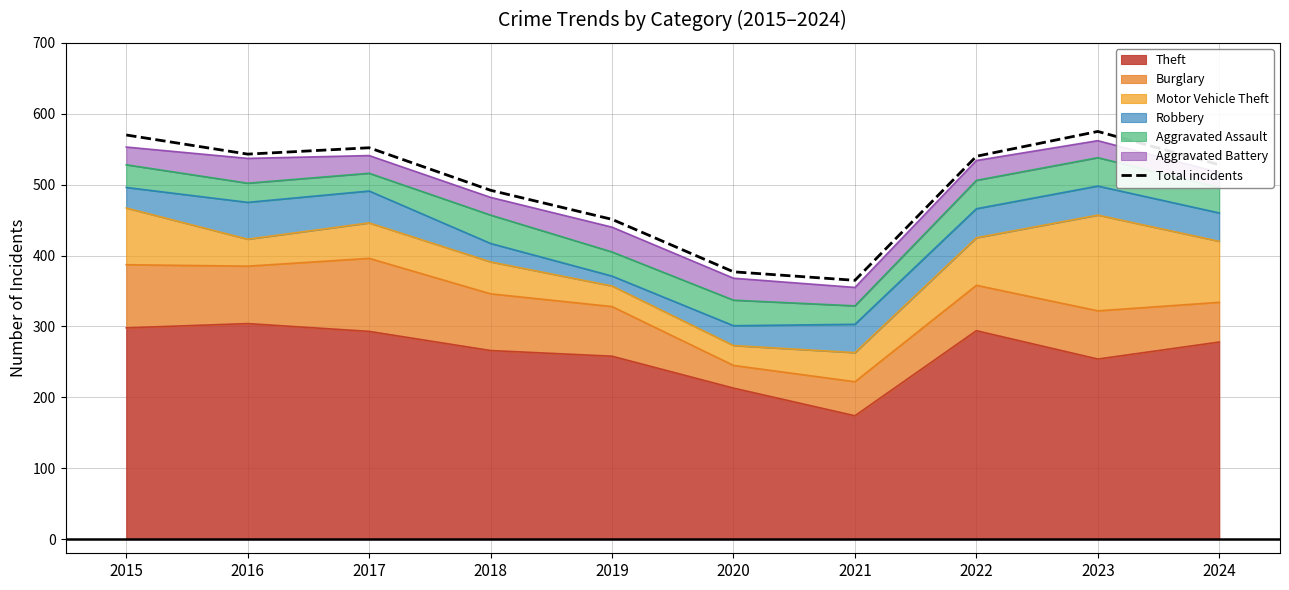

List the labels in order of value, largest first.

2023, 2015, 2017, 2016, 2022, 2024, 2018, 2019, 2020, 2021